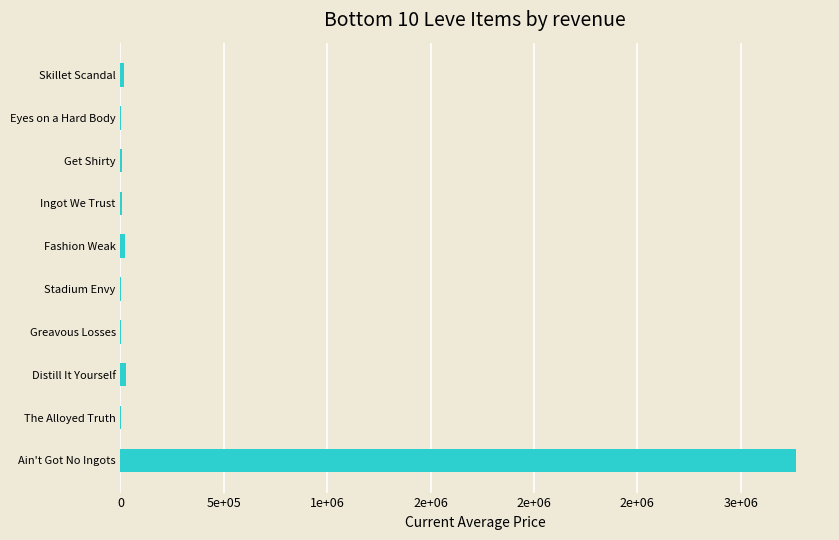

Are the bars horizontal?

Yes